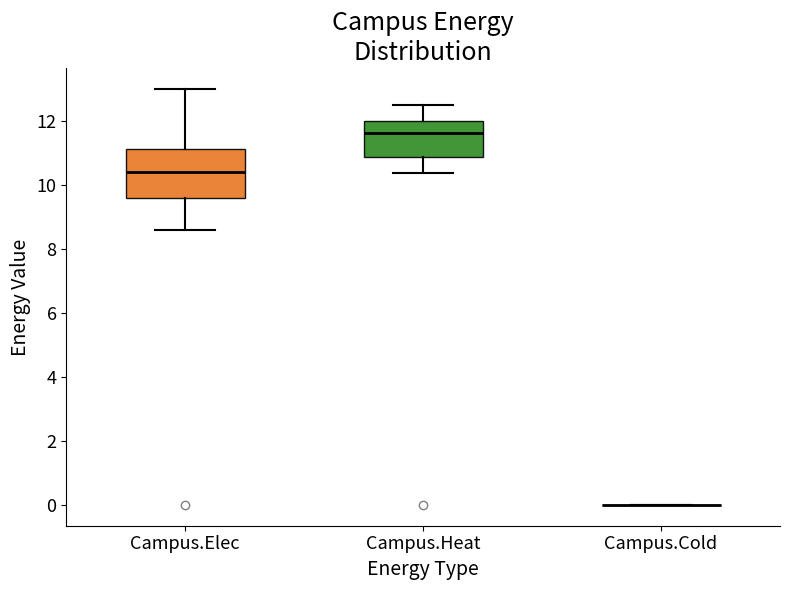

Where is the lower edge of the box for Campus.Heat on the y-axis? The values are not printed on the chart, so give them approximately, as read against the axis.

10.8